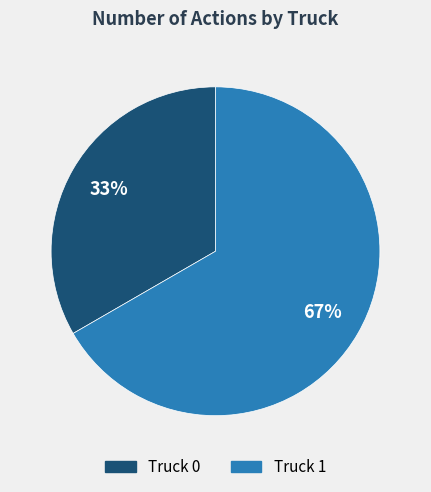

To the nearest percent, what is the average slice percentage?

50%